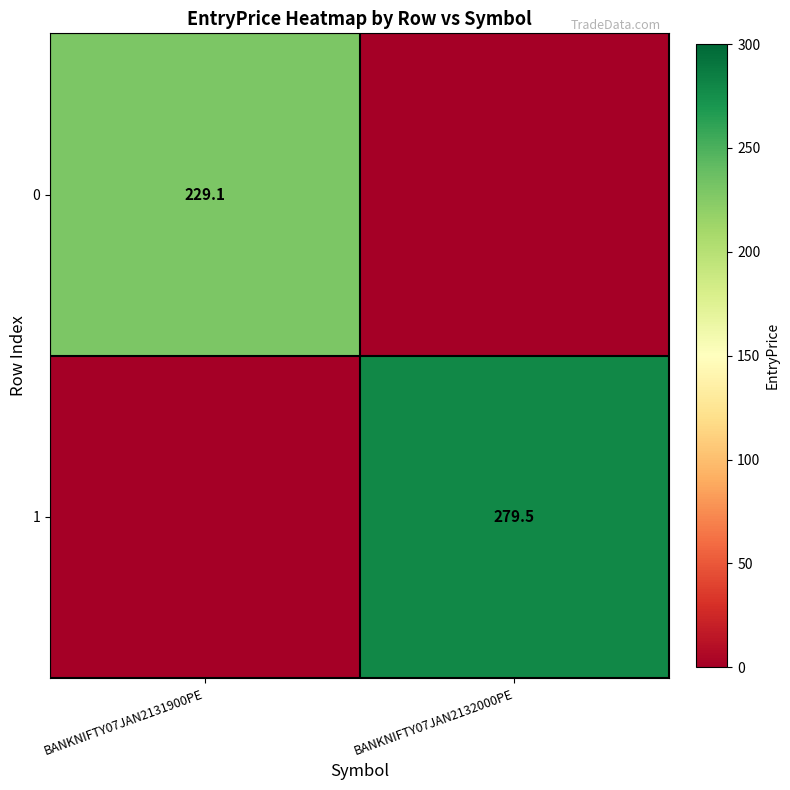

The 0 series shows 229.1 at BANKNIFTY07JAN2131900PE. True or false?

True